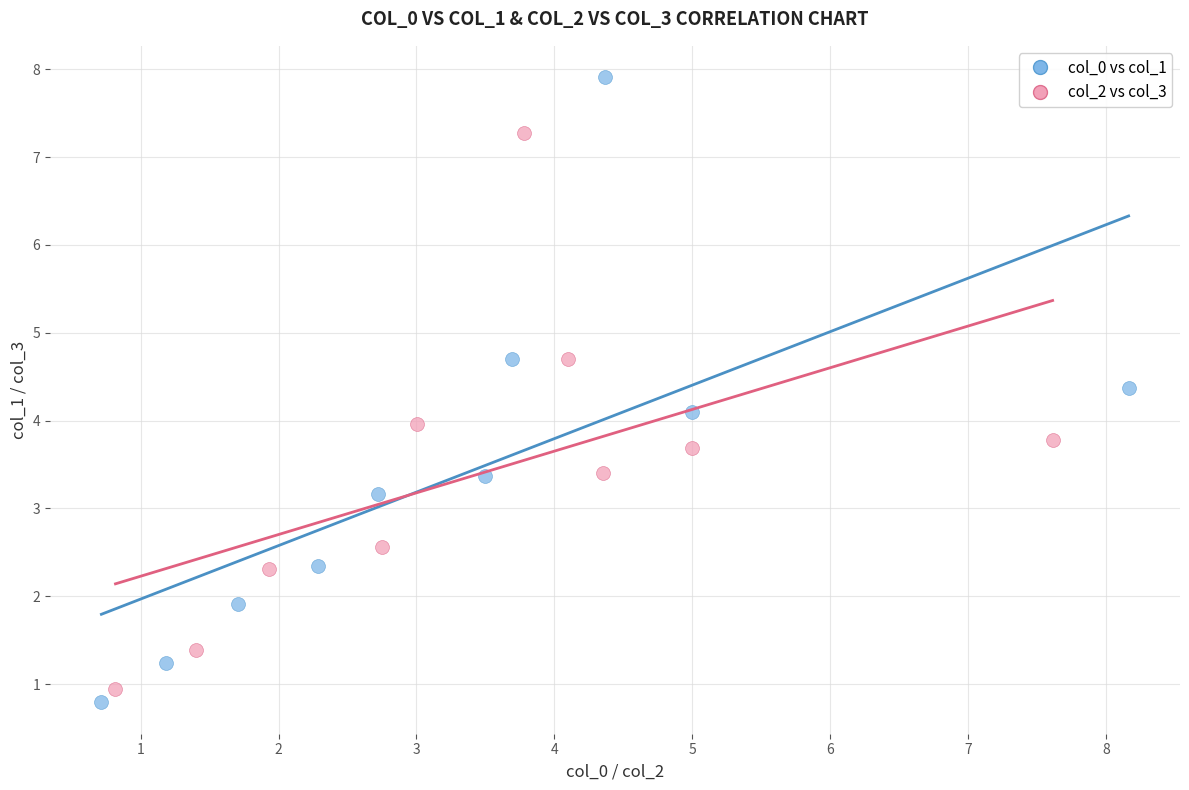

Which series has the widest spread of Y values?

col_0 vs col_1